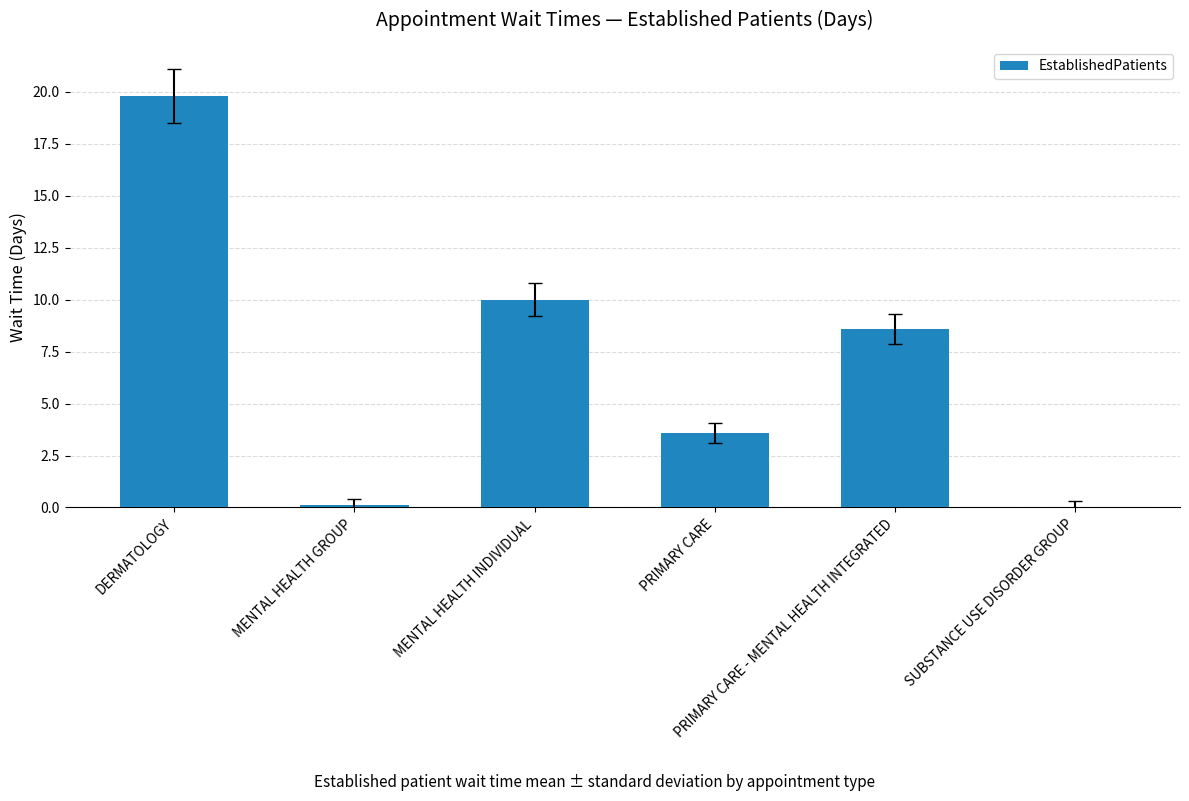

The value at PRIMARY CARE - MENTAL HEALTH INTEGRATED is 3.2. True or false?

False